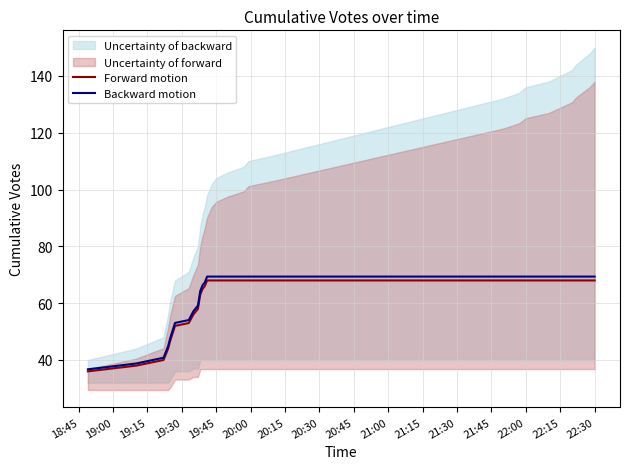

True or false: Forward motion and Backward motion intersect in this chart.

False